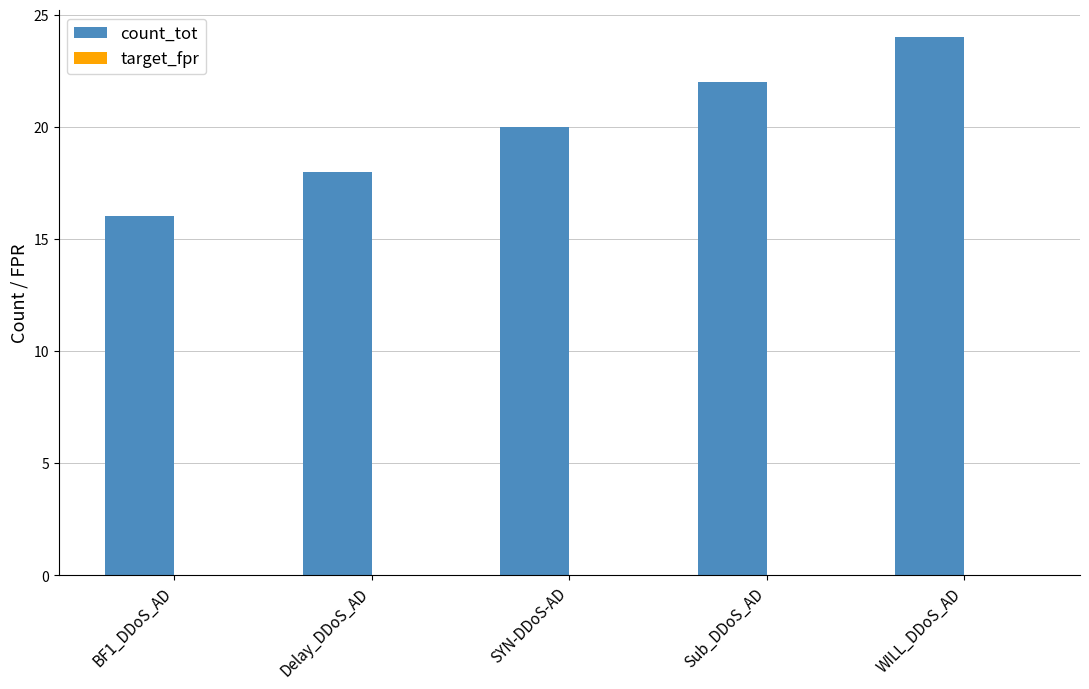

What is the highest value of the count_tot series?

24.0